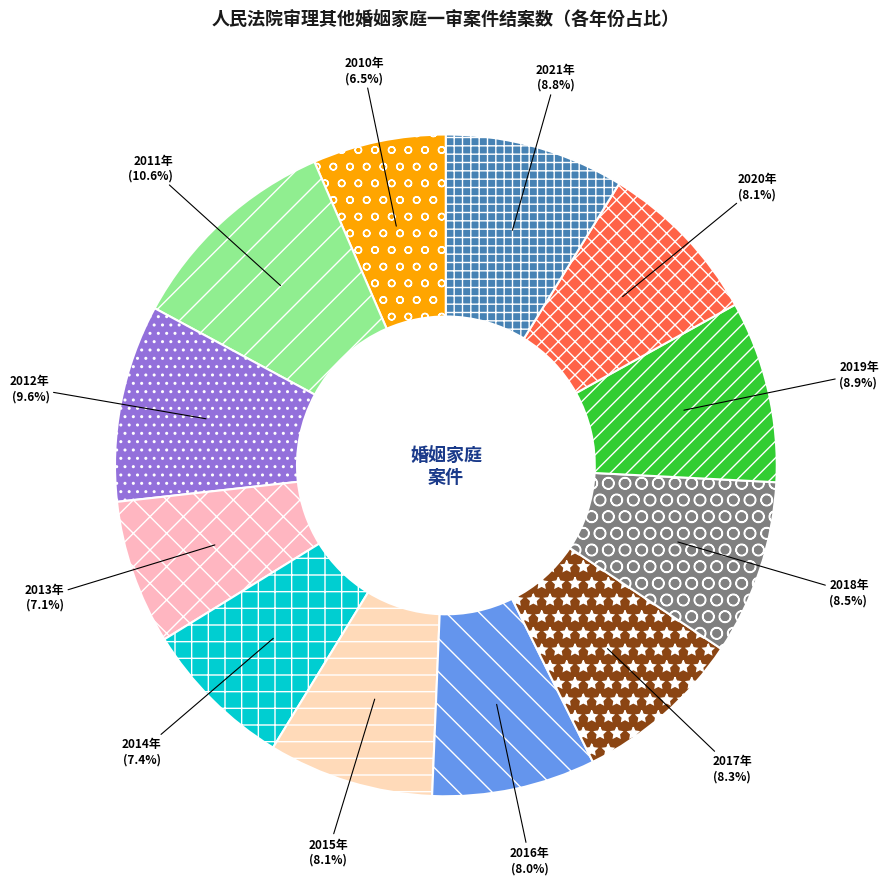

What percentage is NOT represented by 2018年?

91.5%